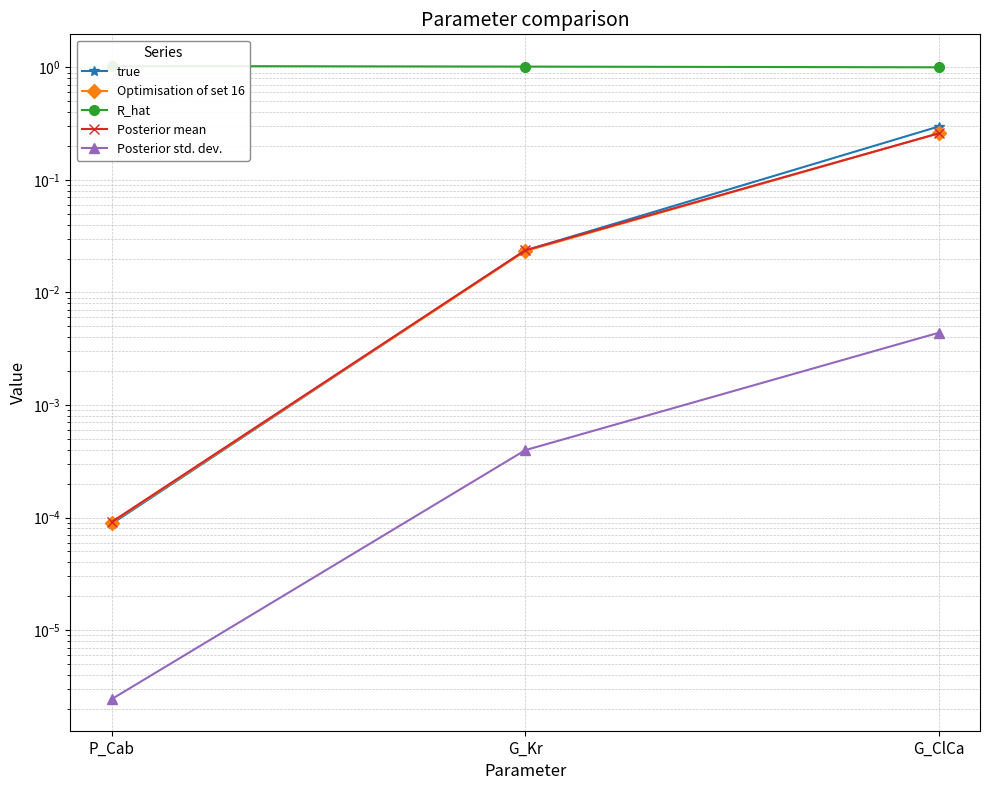

Is it true that R_hat equals 1.6 at G_ClCa?

False